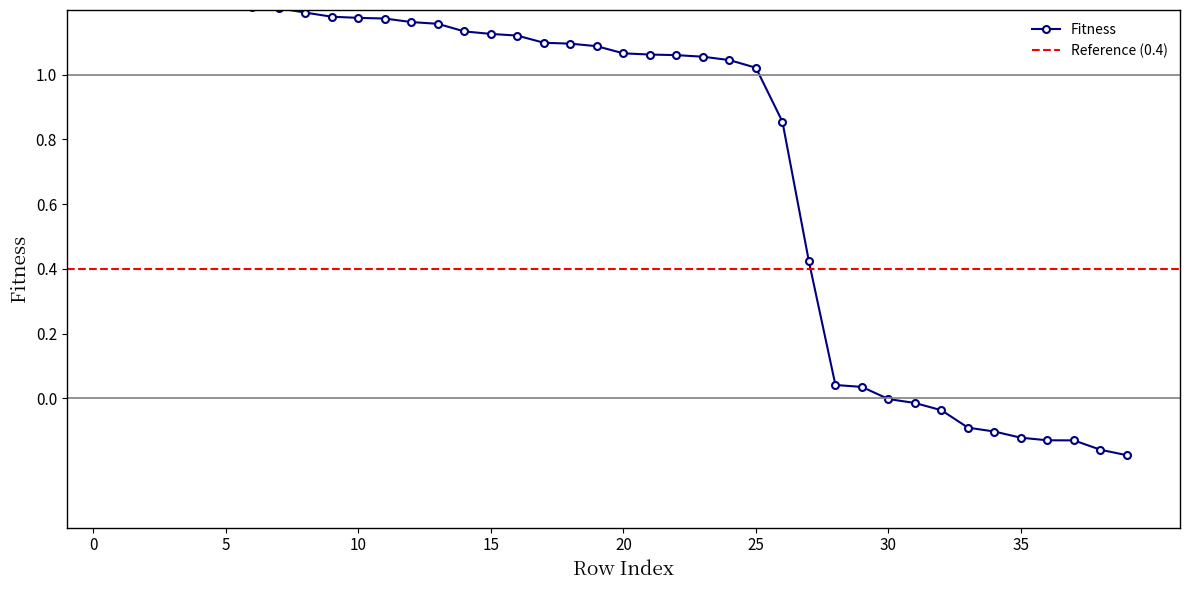

Rank the categories by value from highest to lowest.

0, 1, 2, 3, 4, 5, 6, 7, 8, 9, 10, 11, 12, 13, 14, 15, 16, 17, 18, 19, 20, 21, 22, 23, 24, 25, 26, 27, 28, 29, 30, 31, 32, 33, 34, 35, 36, 37, 38, 39